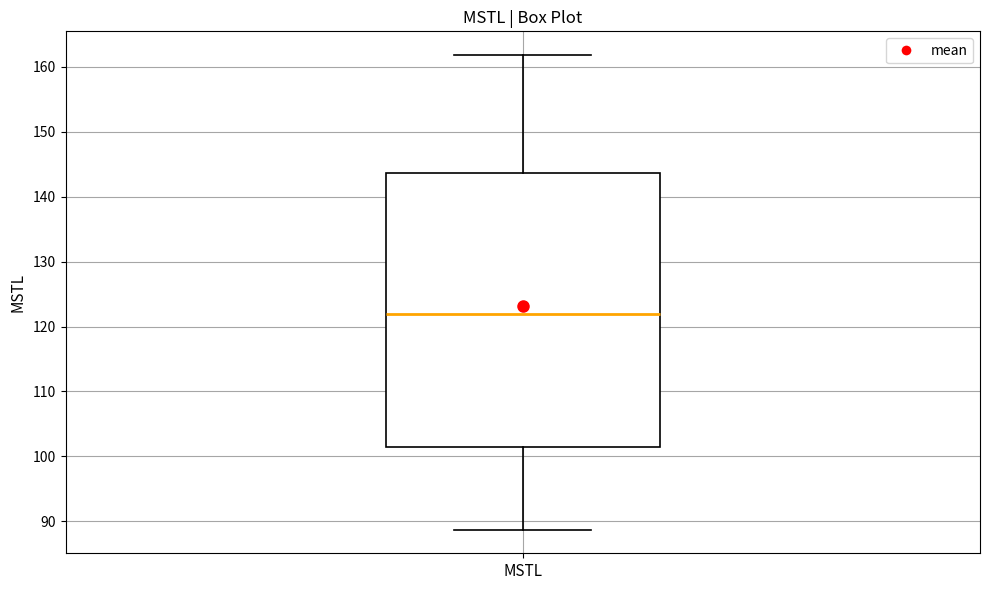

Read this box plot against the y-axis: the position of the median line, the range covered by the box, and the ends of both whiskers. The values are not printed on the chart, so give them approximately, as read against the axis.

median 122, box 101 to 144, whiskers 89 to 162